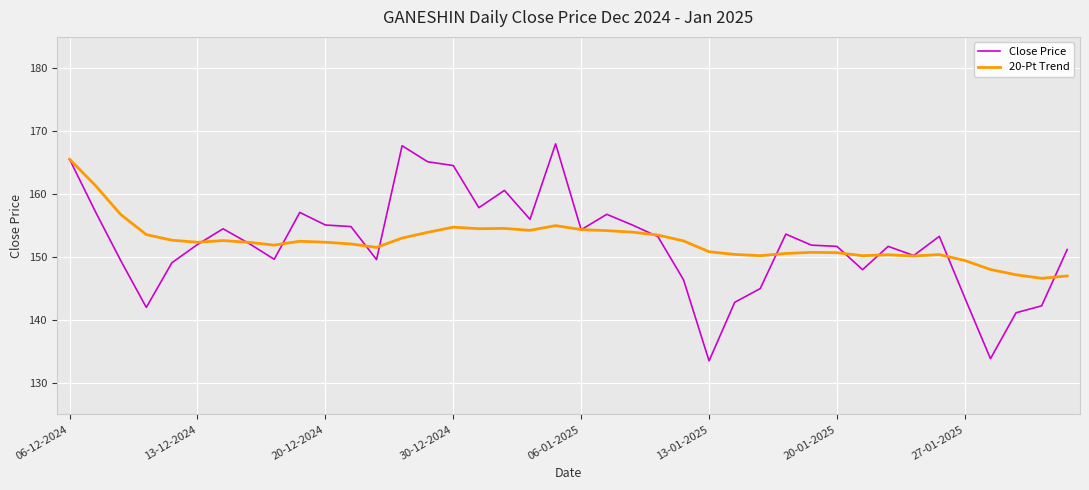

What is the lowest value of the 20-Pt Trend series?

146.6